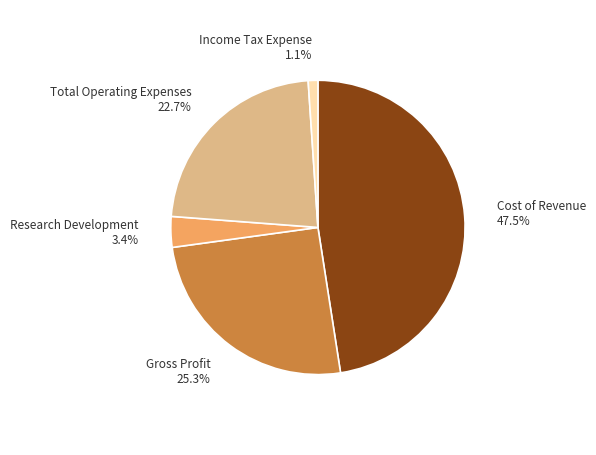

Is there a majority slice in this chart?

No